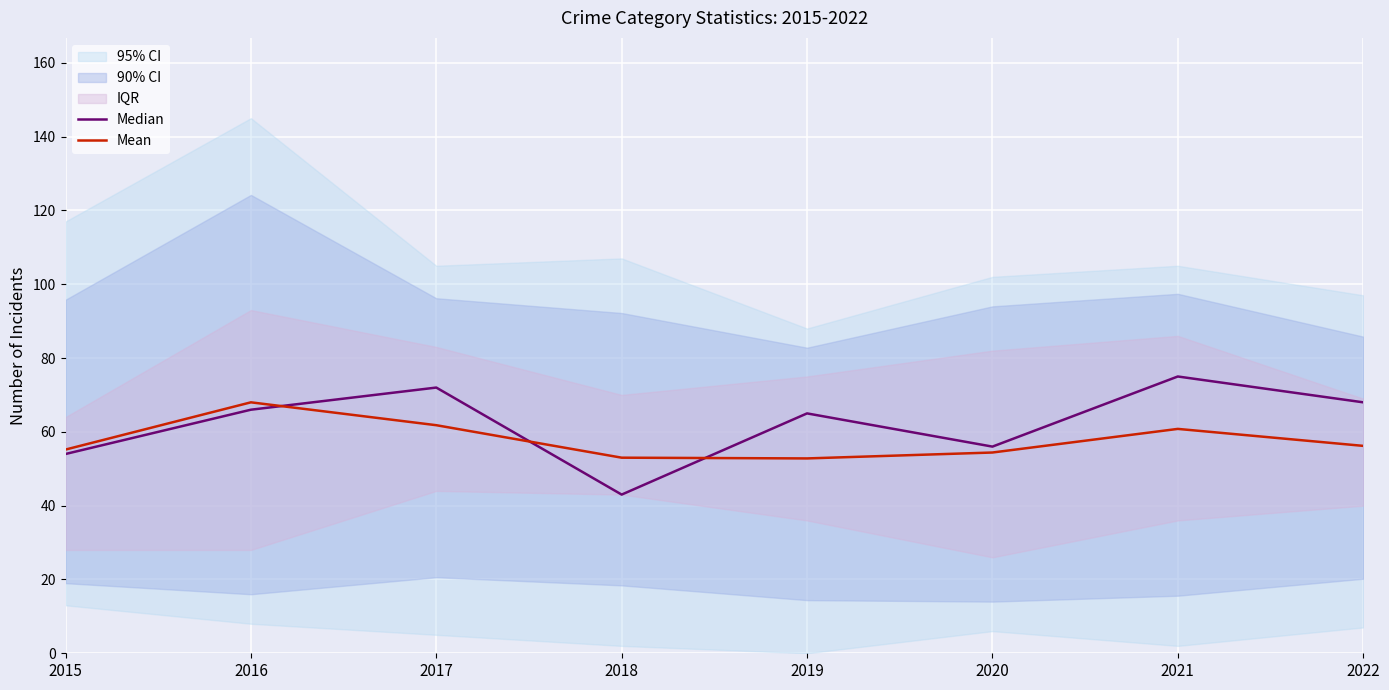

What is the total value across all series at 2015?

109.2